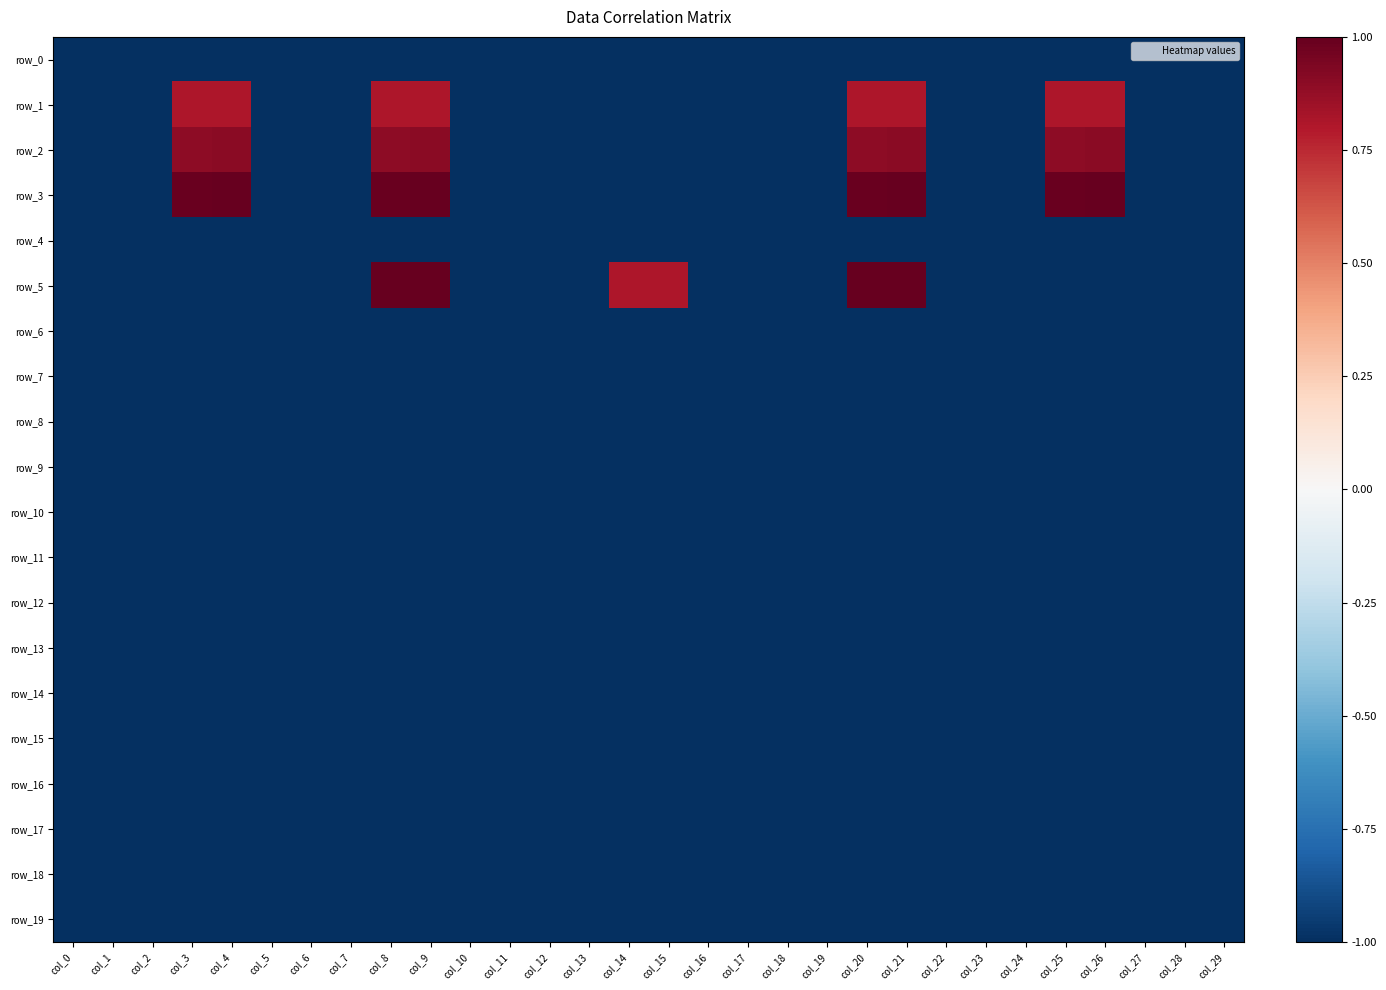

At which label does row_14 reach its peak?

col_0